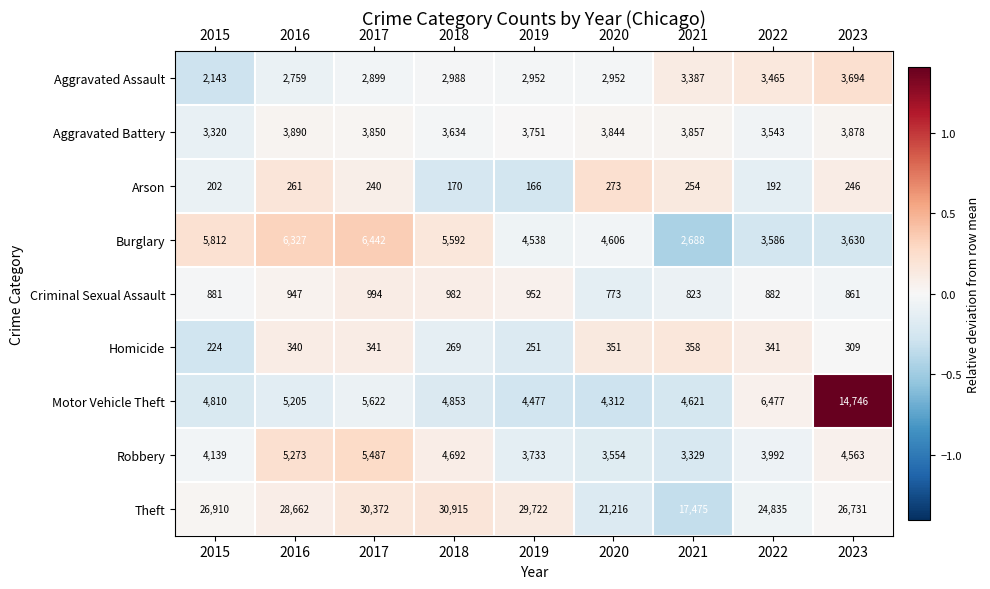

At which category is the sum across all series the highest?

2023